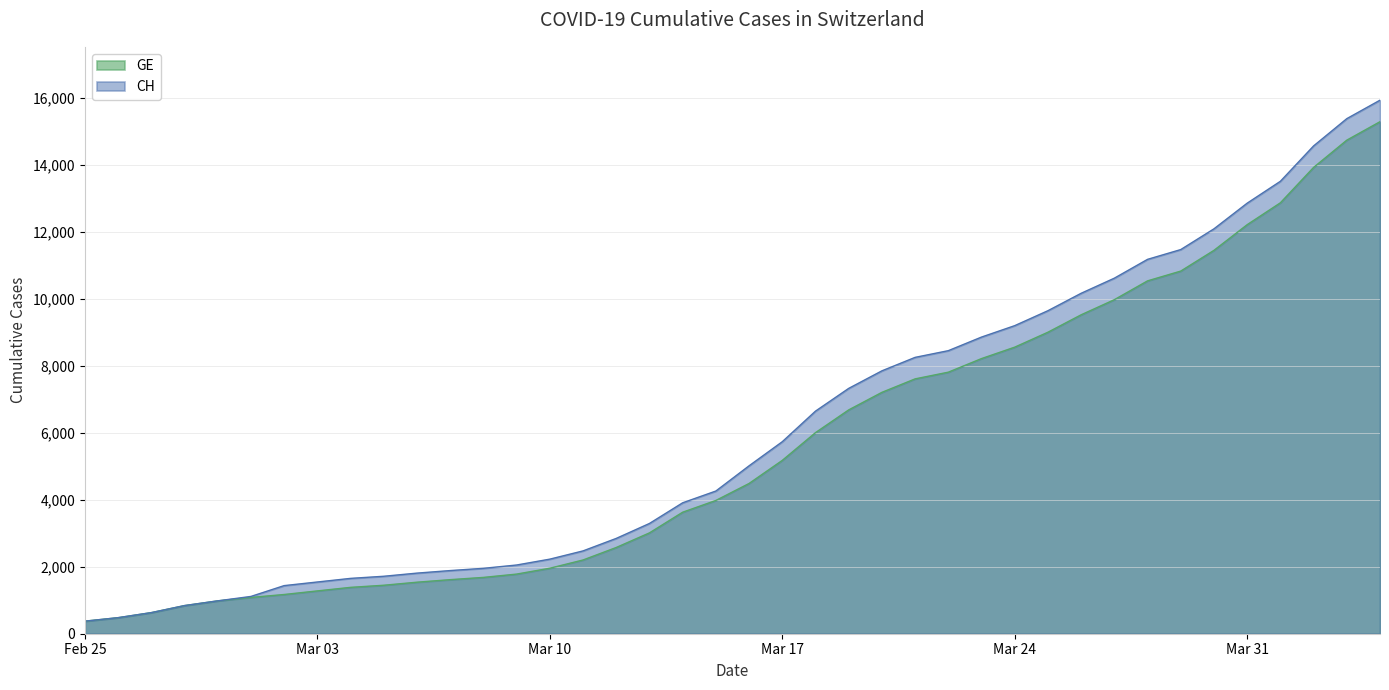

Does the chart have visible grid lines?

Yes